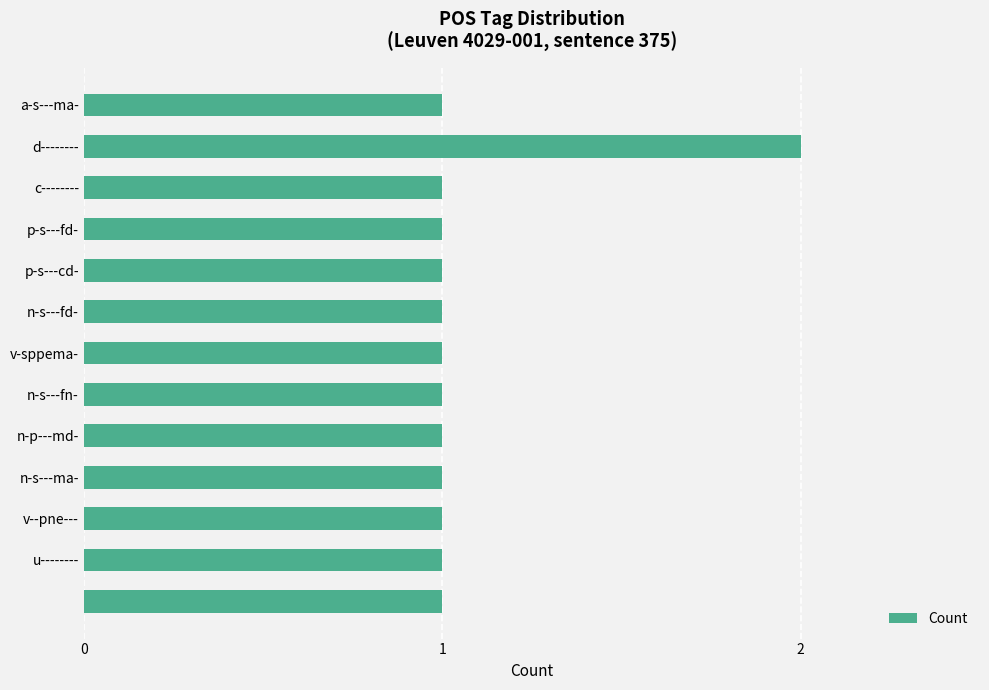

What is the value of the 10th bar from the top?

1